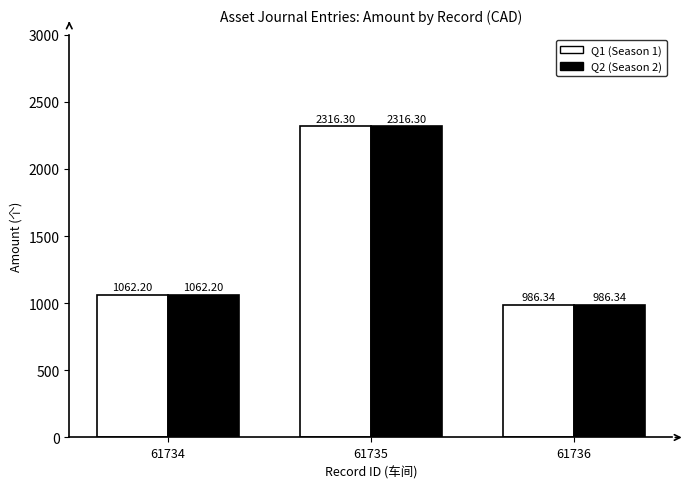

Which label corresponds to the smallest value in the chart?

61736